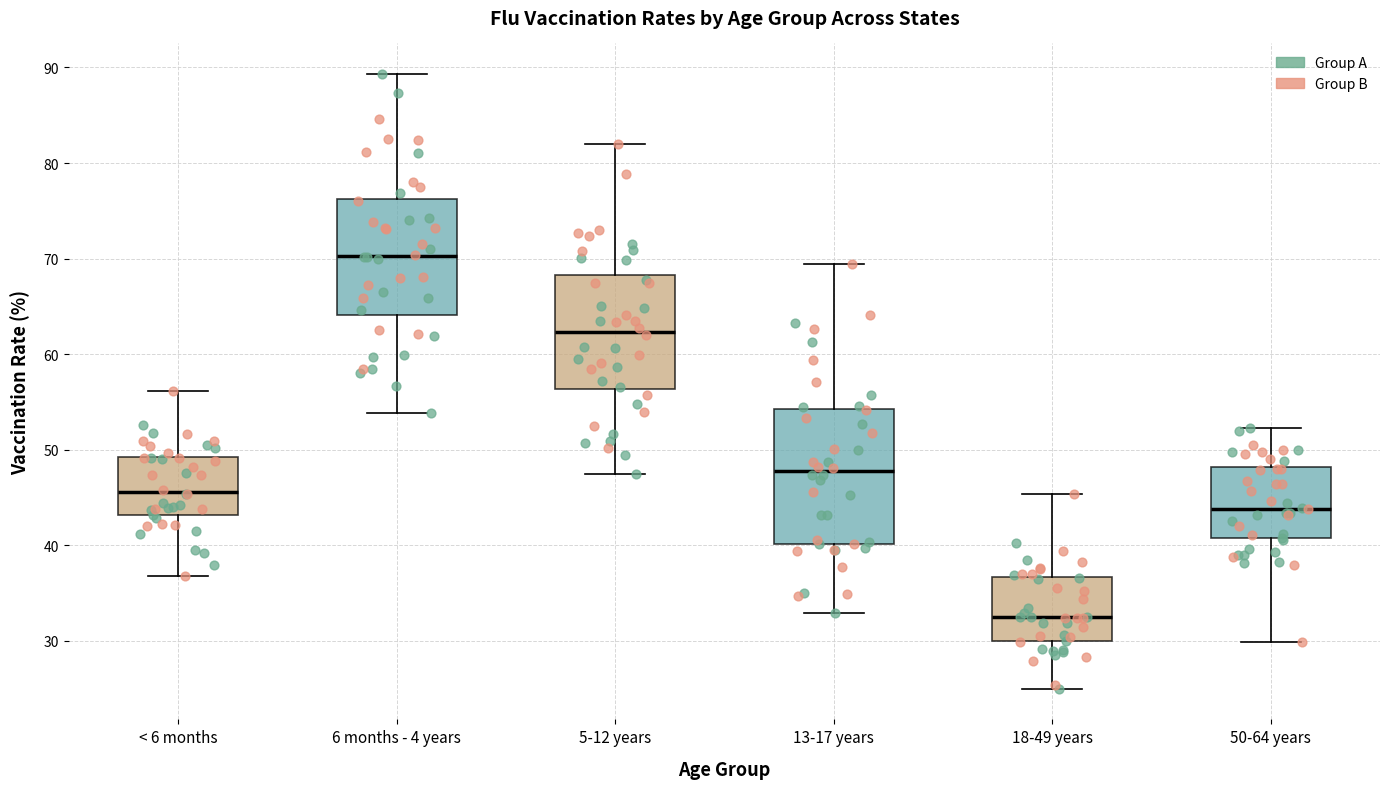

Where is the lower edge of the box for 50-64 years on the y-axis? The values are not printed on the chart, so give them approximately, as read against the axis.

41